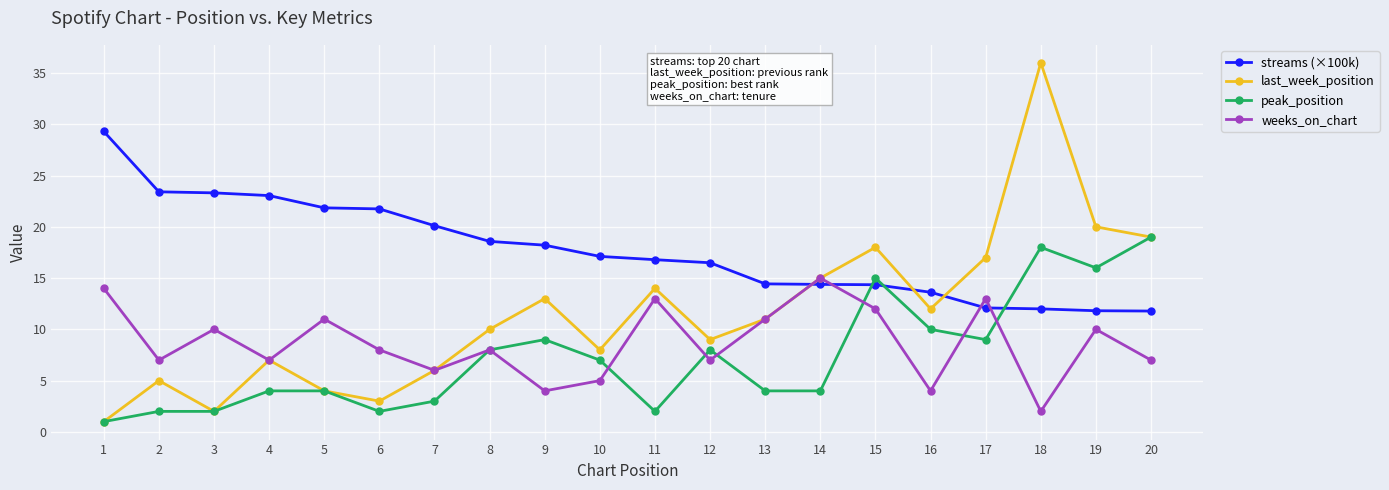

The last_week_position series shows 19.0 at 20. True or false?

True